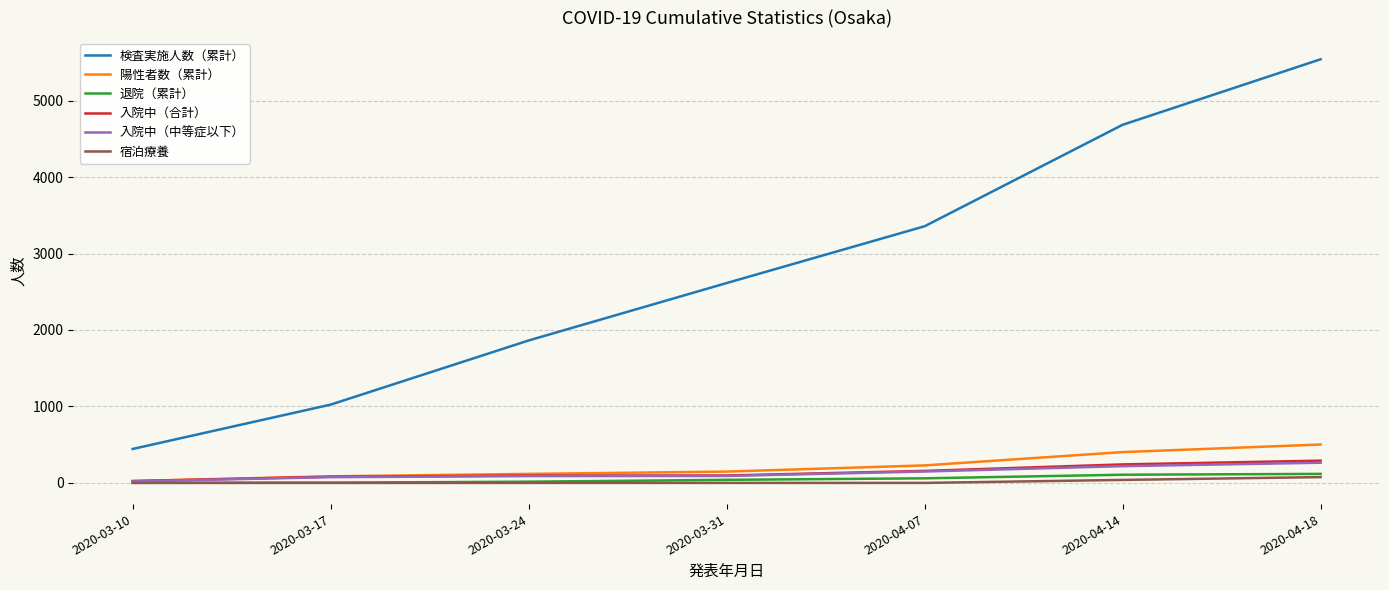

What is the lowest value of the 退院（累計） series?

1